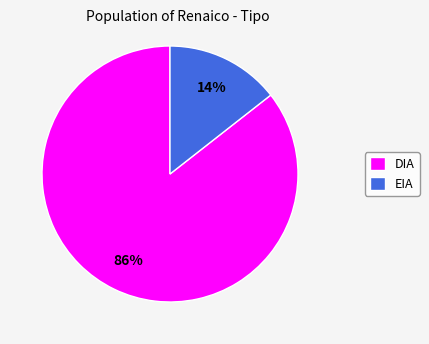

Is the sum of DIA and EIA greater than half?

Yes